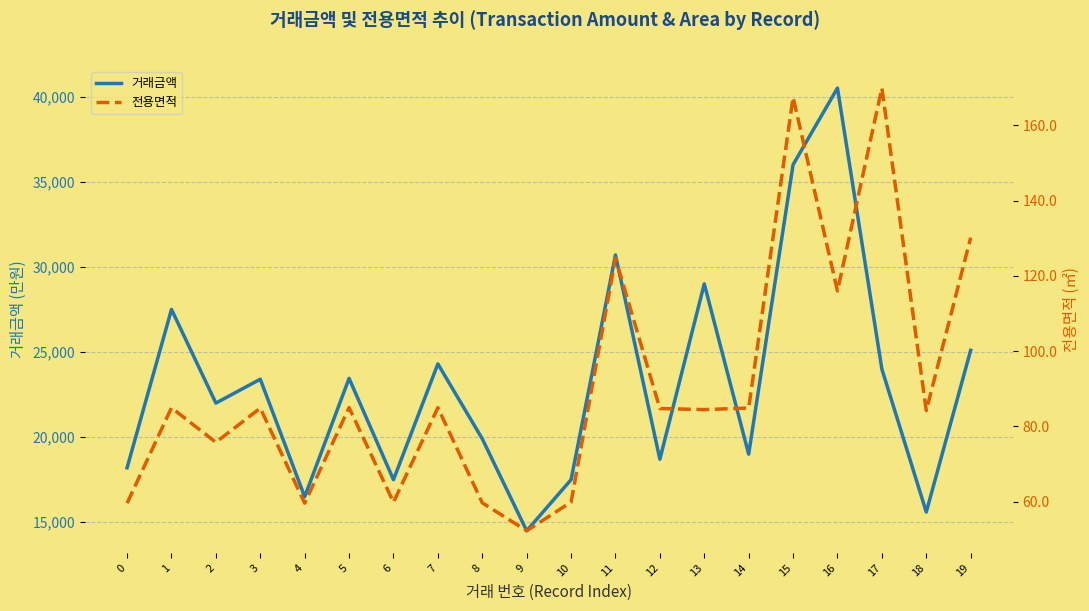

Reading left to right, what are all the values shown in this chart?

거래금액: 18200.0	27500.0	22000.0	23400.0	16500.0	23450.0	17500.0	24300.0	19900.0	14500.0	17500.0	30700.0	18700.0	29000.0	19000.0	36000.0	40500.0	24000.0	15600.0	25100.0
전용면적: 59.6	84.9	75.8	84.8	59.6	85.0	59.8	85.0	59.6	52.2	59.9	124.7	84.7	84.5	84.9	167.5	116.0	169.9	84.2	130.2